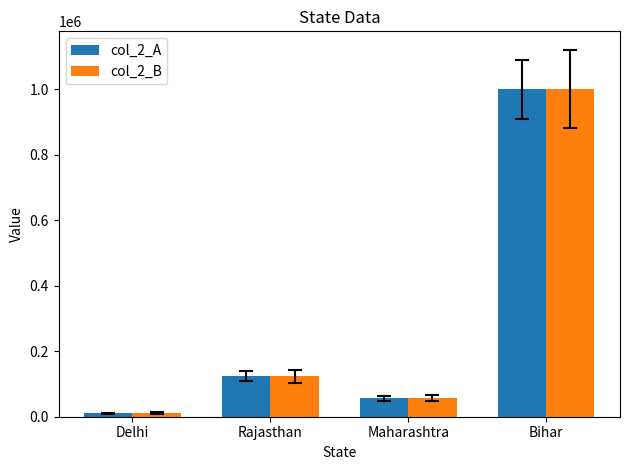

How many groups of bars are there?

4